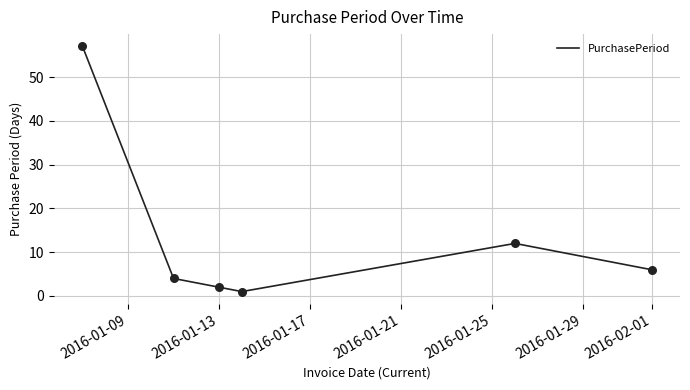

What is the average value?

14